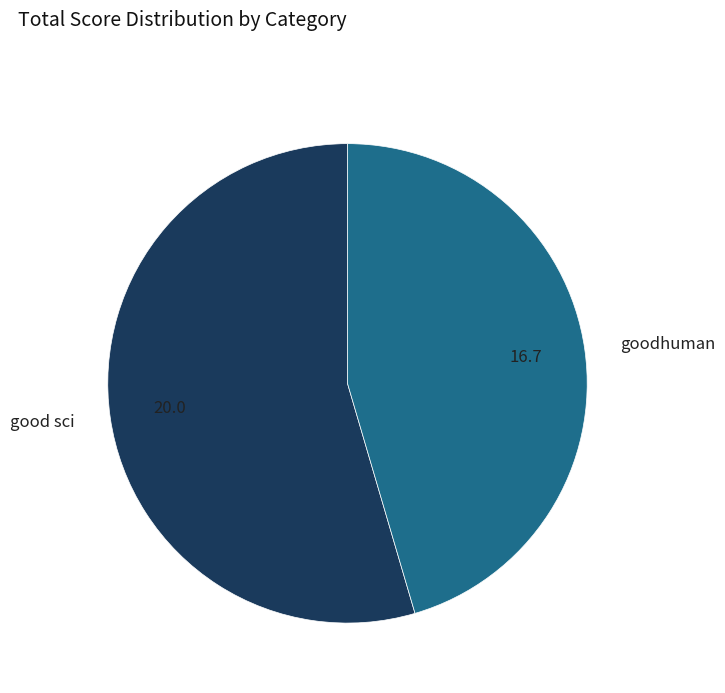

Do goodhuman and good sci together represent more than half of the pie?

Yes